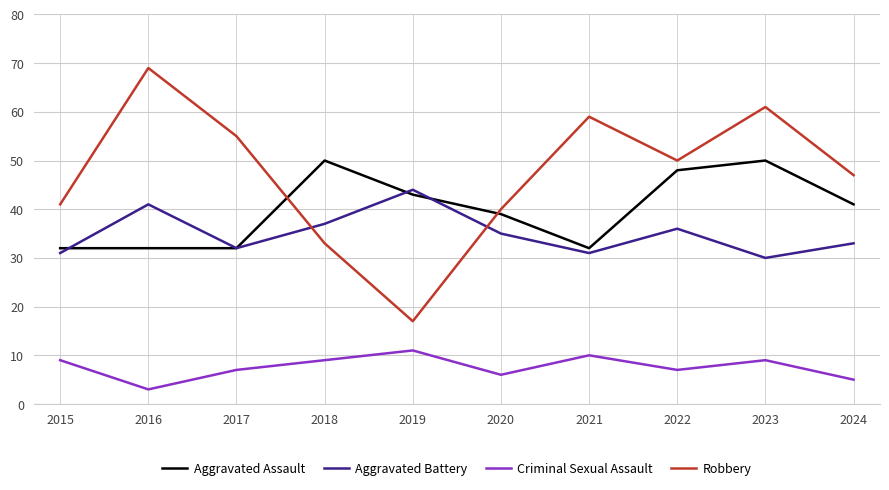

Where is Aggravated Assault nearest to the value 41?

2024